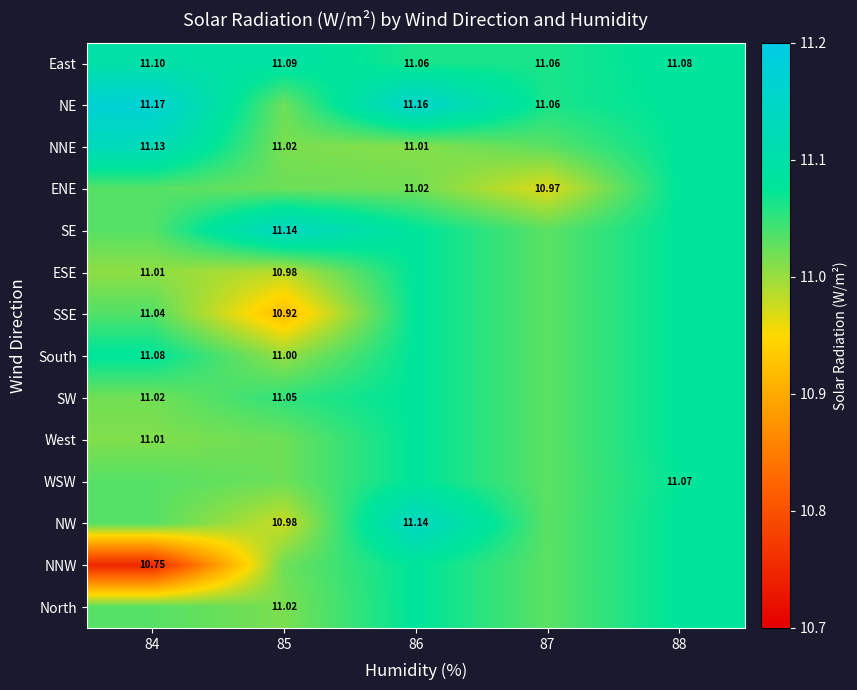

What is the highest value of the North series?

11.1